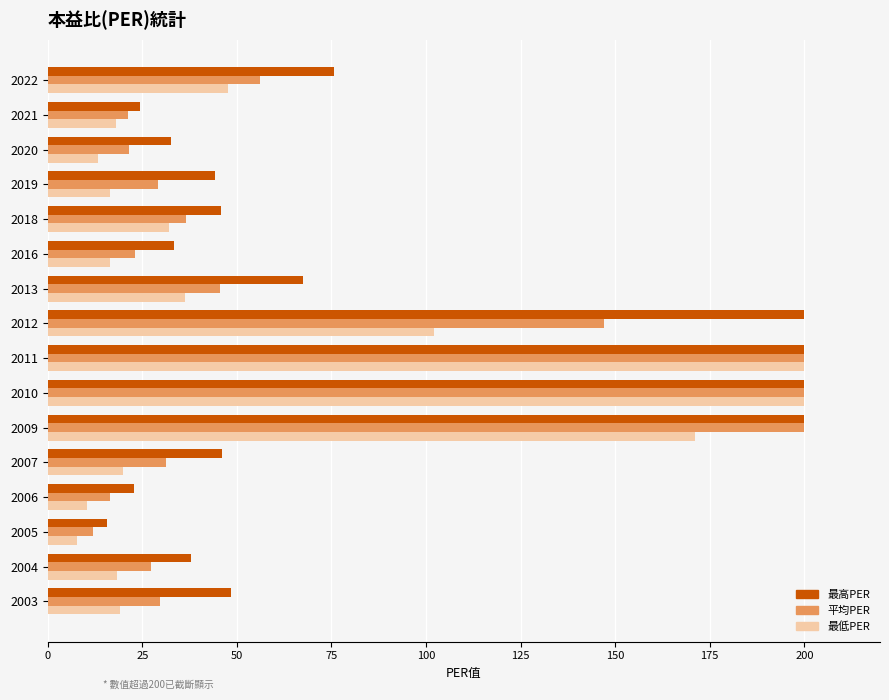

True or false: 最高PER has a value of 22.9 at 2006.

True